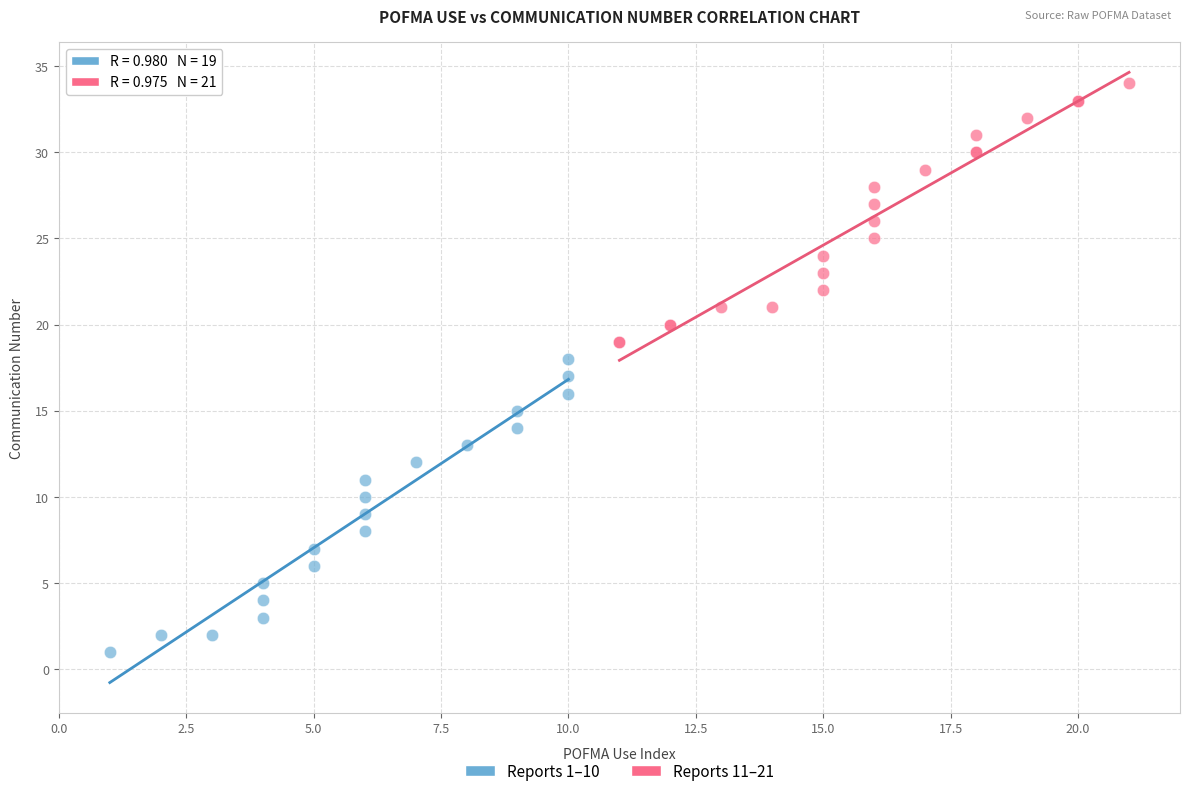

Which series contains the lowest Y value?

Reports 1–10